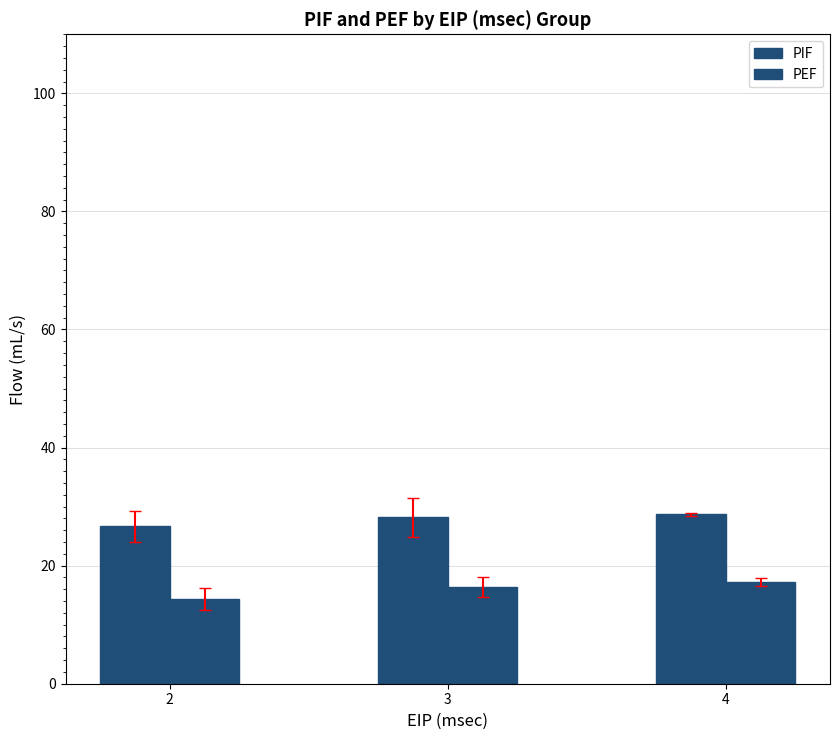

How many groups of bars are there?

3